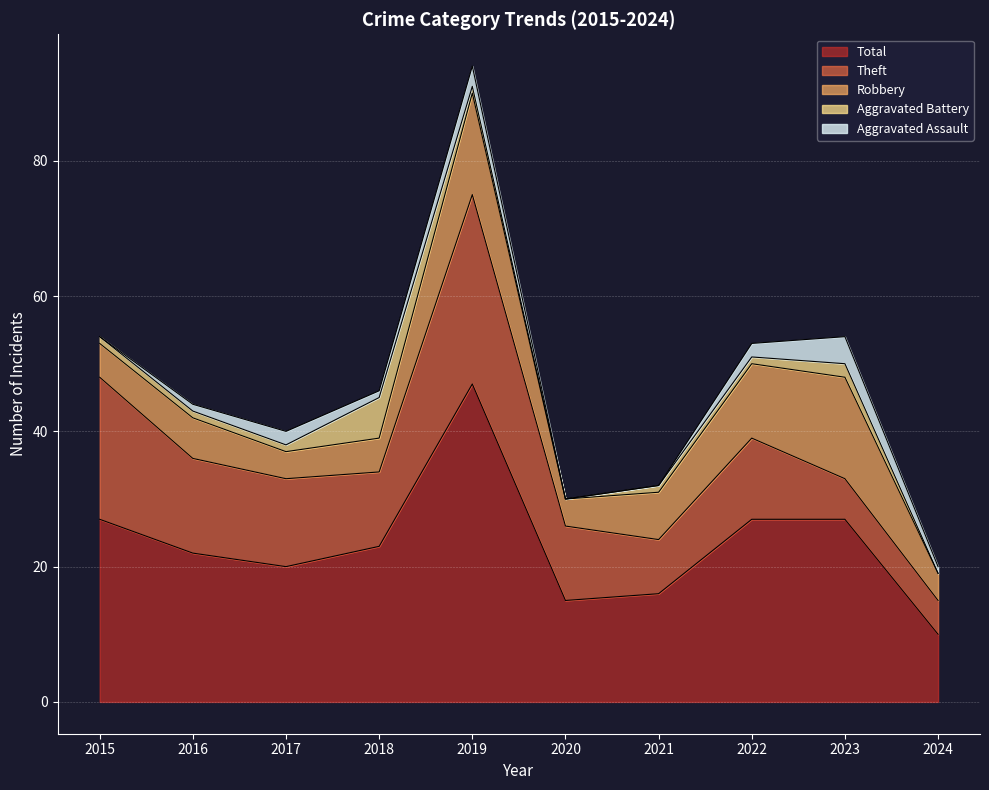

Read the Aggravated Battery value at 2016.

1